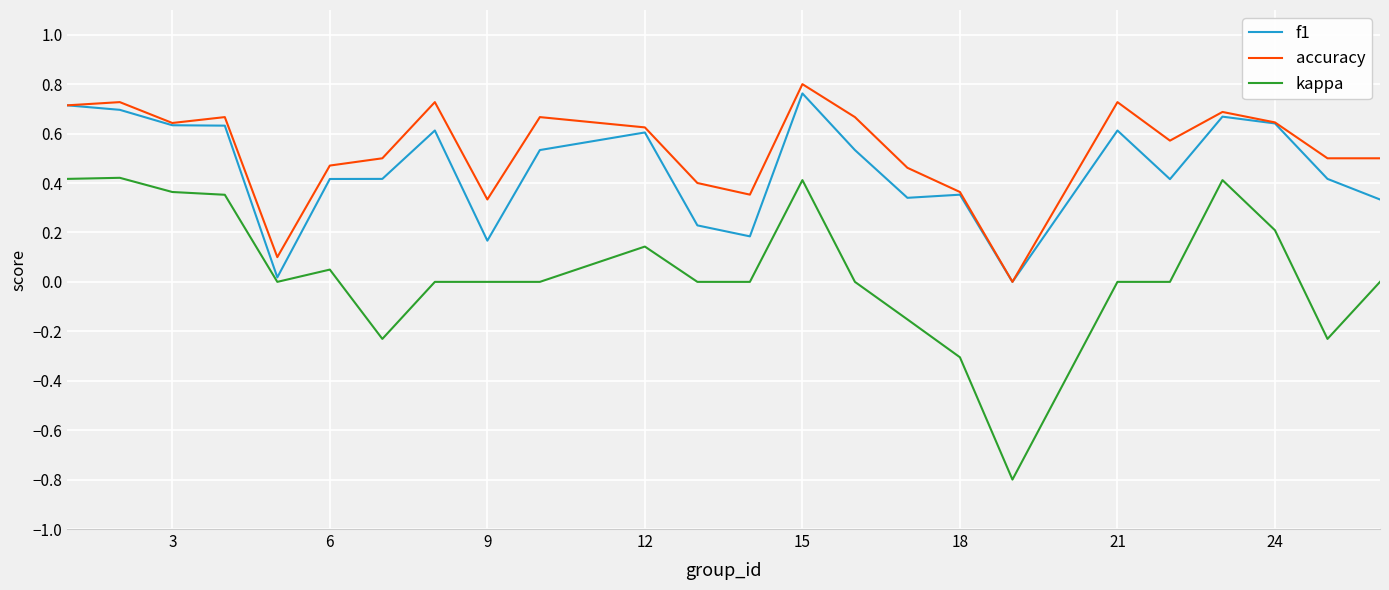

What is the smallest value displayed?

-0.8